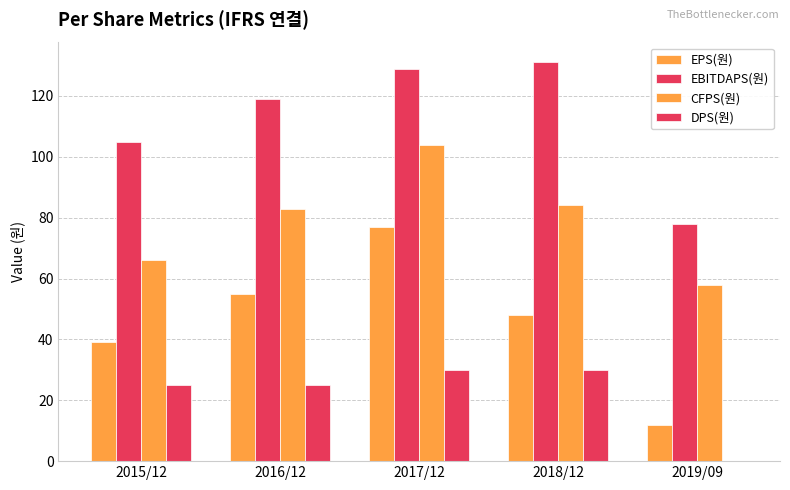

Reading right to left, transcribe all the data shown in this chart.

EPS(원): 12	48	77	55	39
EBITDAPS(원): 78	131	129	119	105
CFPS(원): 58	84	104	83	66
DPS(원): 0	30	30	25	25